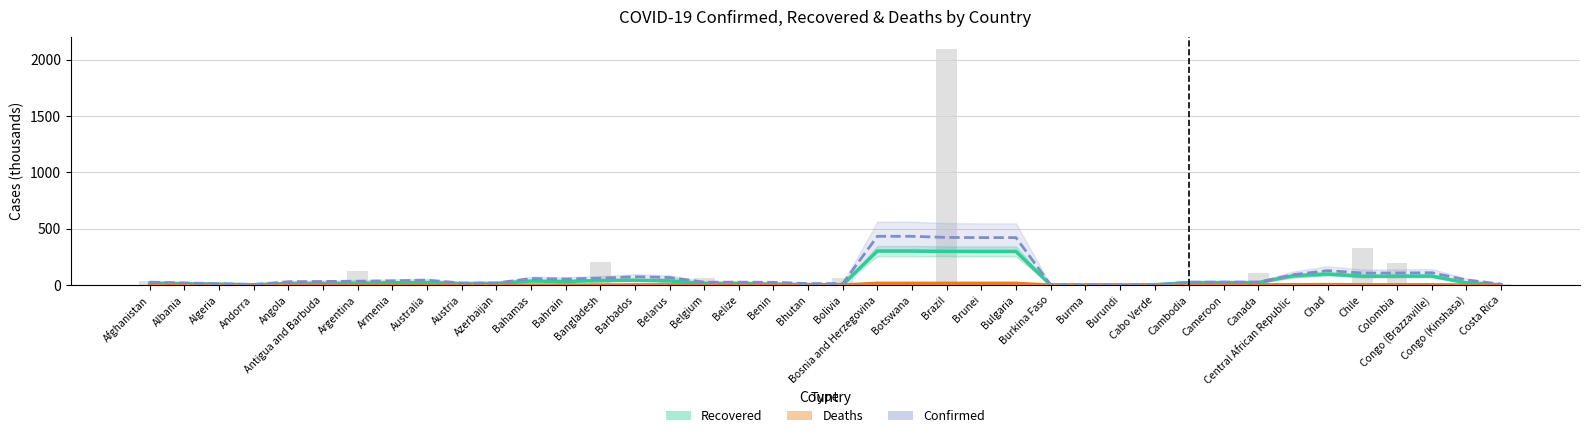

List the labels in order of Recovered value, largest first.

Botswana, Bosnia and Herzegovina, Brazil, Bulgaria, Brunei, Chad, Central African Republic, Congo (Brazzaville), Colombia, Chile, Barbados, Bangladesh, Belarus, Bahamas, Bahrain, Australia, Cameroon, Canada, Cambodia, Armenia, Congo (Kinshasa), Afghanistan, Argentina, Antigua and Barbuda, Azerbaijan, Belgium, Belize, Angola, Austria, Albania, Algeria, Benin, Bolivia, Bhutan, Andorra, Cabo Verde, Costa Rica, Burma, Burkina Faso, Burundi